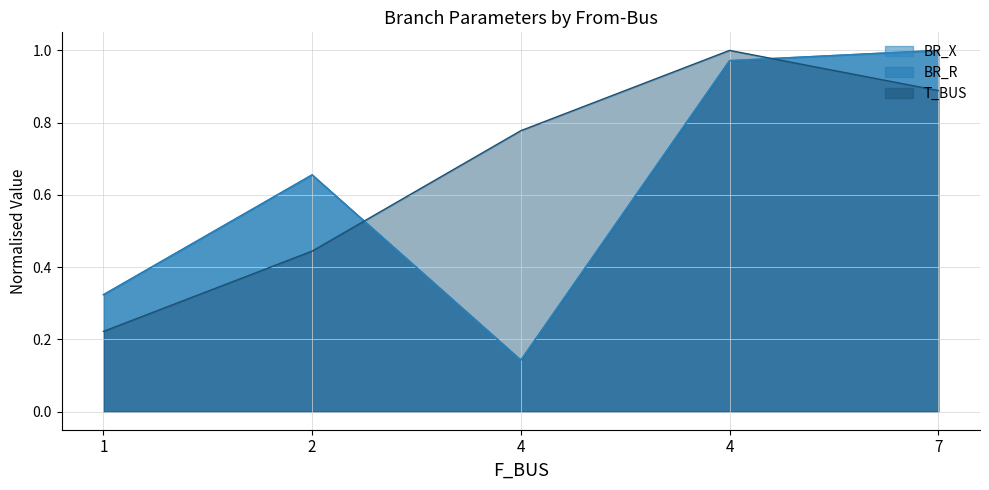

At which category does the chart reach its peak across all series?

4